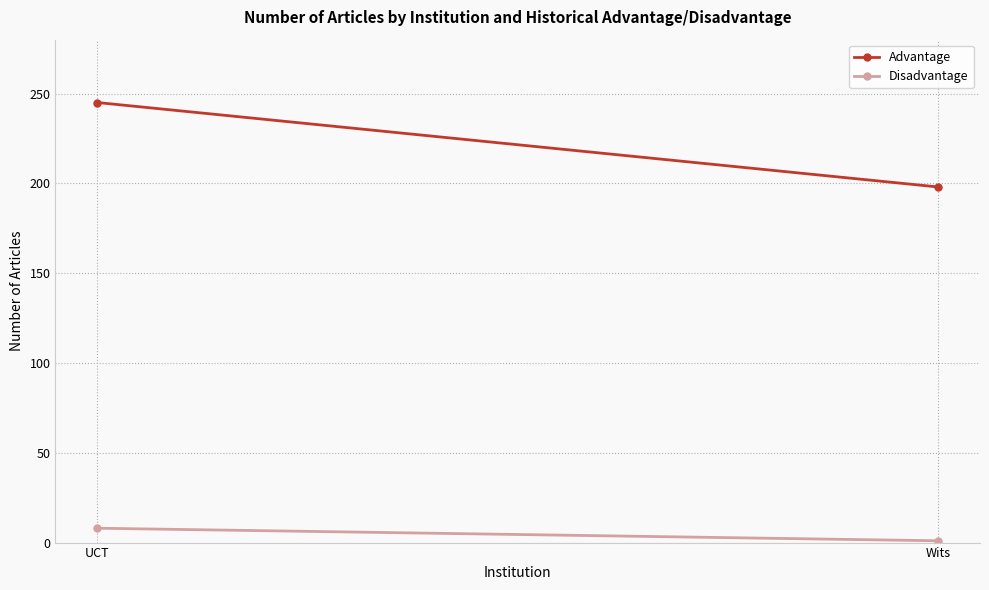

What is the sum of the Advantage values at UCT and Wits?

443